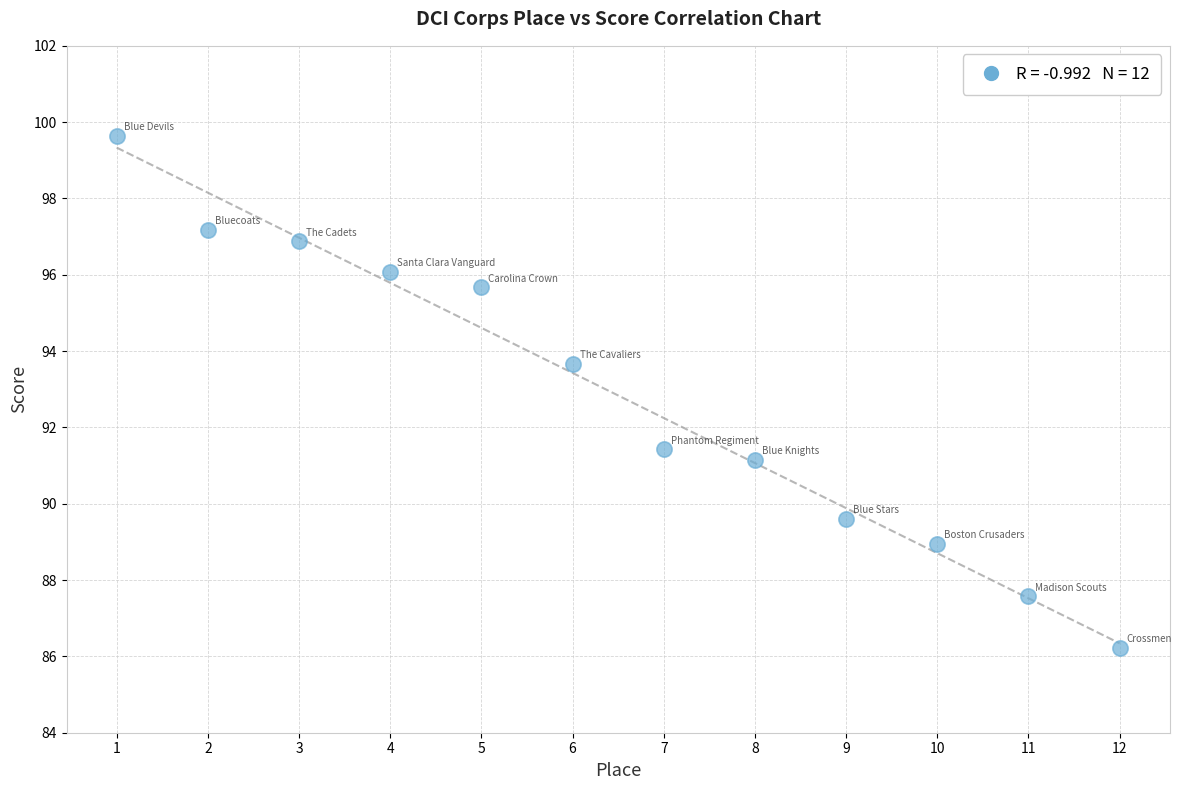

What Y value in the scatter plot is closest to 92?

91.4